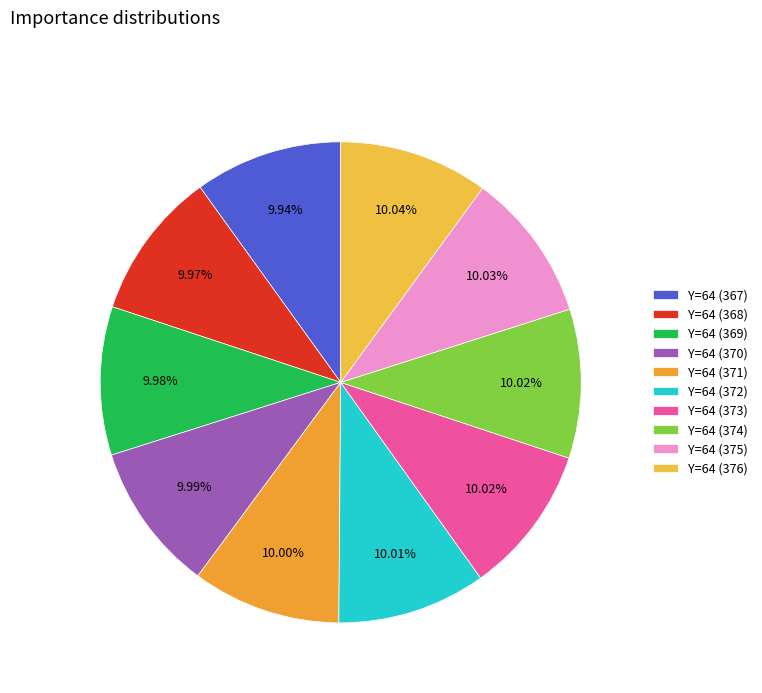

Do Y=64 (369) and Y=64 (373) together represent more than half of the pie?

No